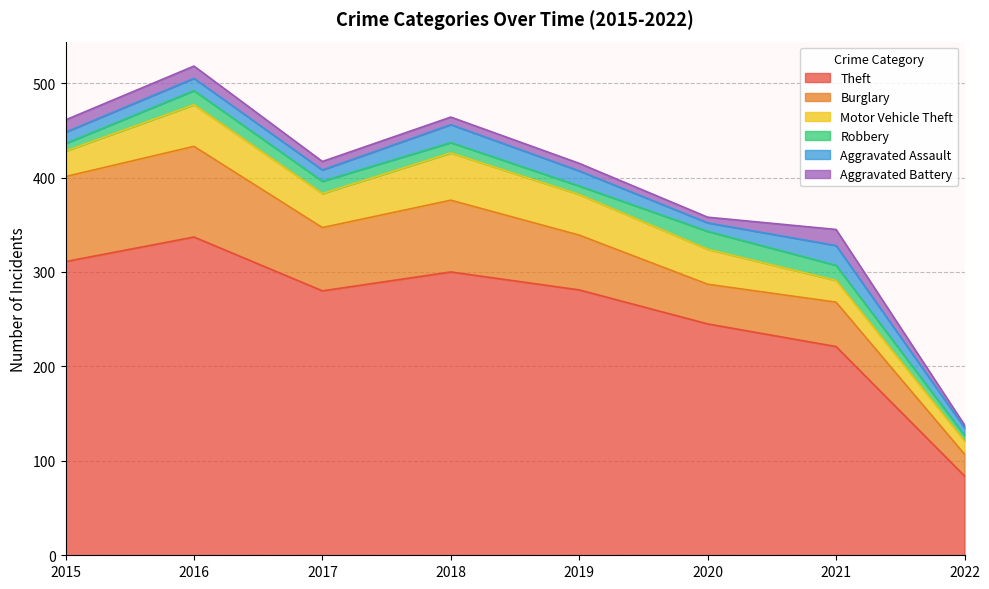

List the series in order of their peak value, lowest first.

Aggravated Battery, Robbery, Aggravated Assault, Motor Vehicle Theft, Burglary, Theft